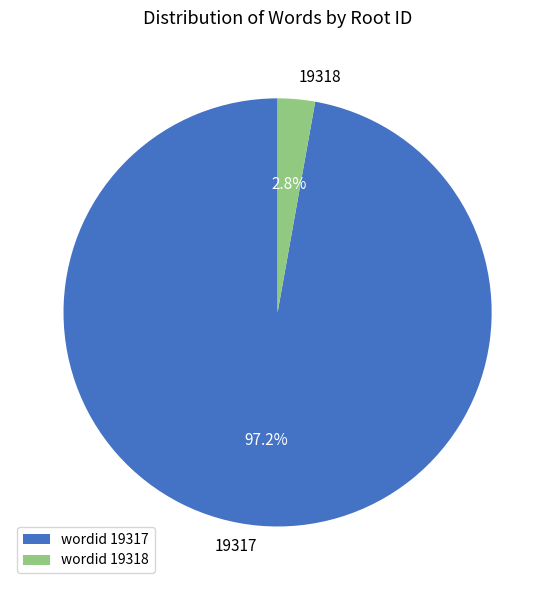

To the nearest percent, what portion does 19317 represent?

97%